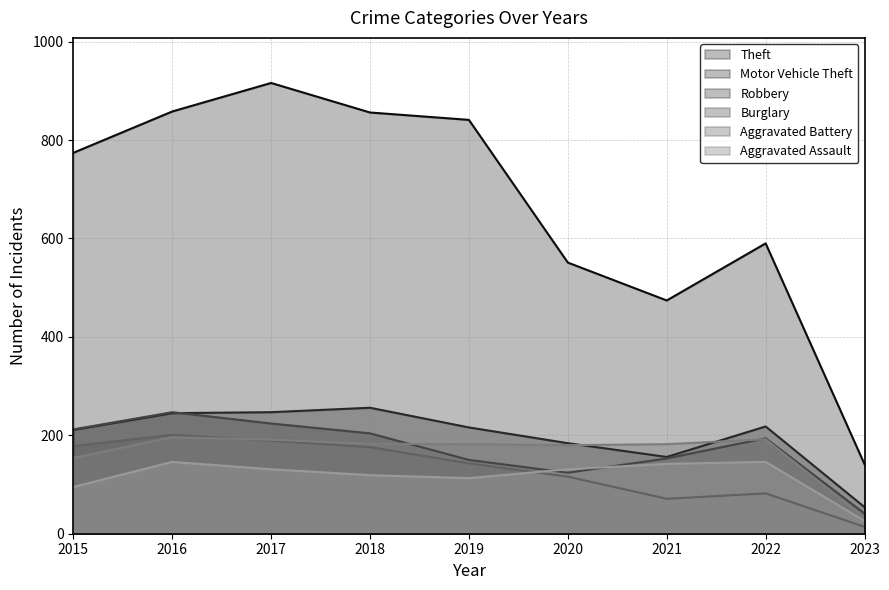

Reading right to left, extract all data points from this chart.

Theft: 141	590	474	551	841	856	916	858	774
Motor Vehicle Theft: 54	218	156	184	216	256	247	245	211
Robbery: 41	194	153	124	150	204	224	247	212
Burglary: 14	82	71	116	143	176	189	201	178
Aggravated Battery: 32	192	182	180	182	183	191	196	154
Aggravated Assault: 26	146	142	131	113	119	131	146	95